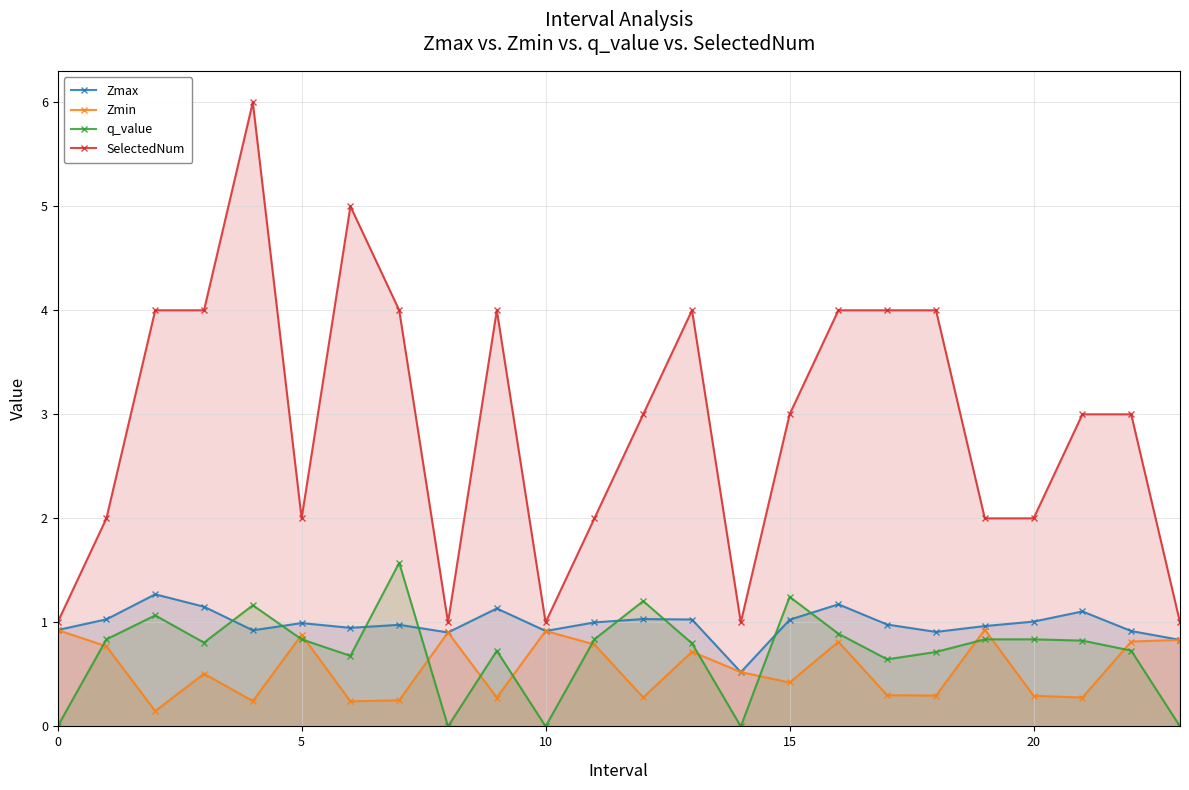

What is the label of the 21st point from the left?

20